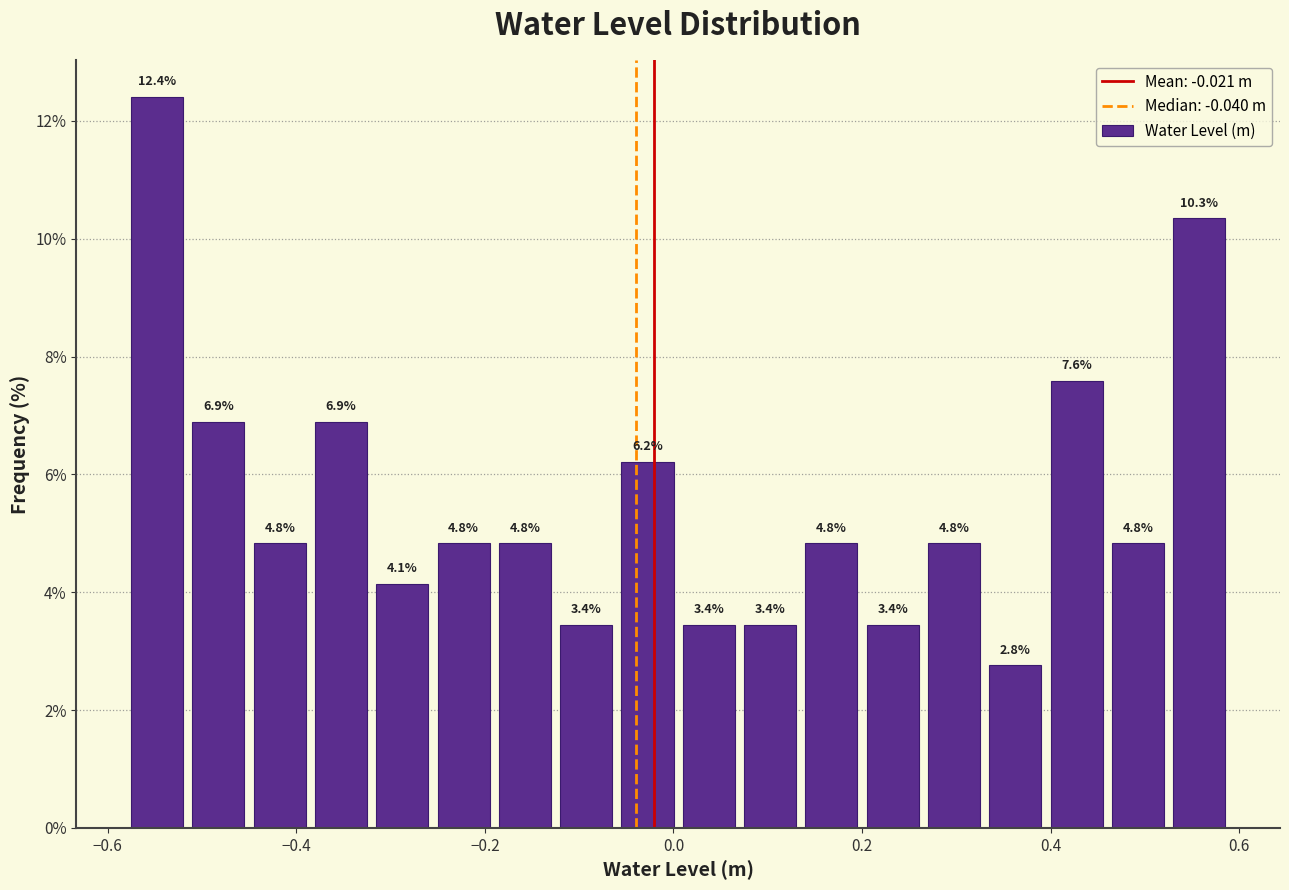

Around what value on the x-axis is the tallest bar? Give the approximate position of its centre, as read against the axis.

-0.54